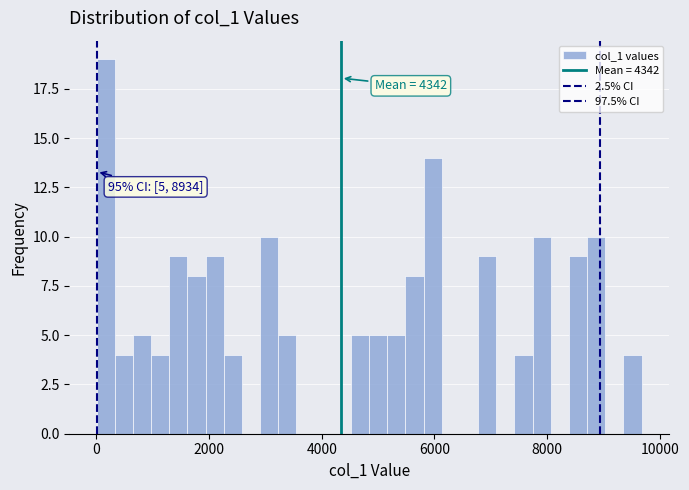

Read against the x-axis, roughly where is the centre of the tallest bar?

200